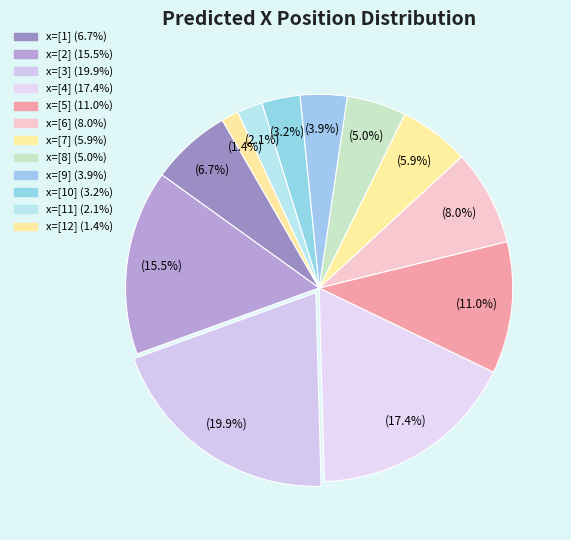

Count the number of slices in the pie.

12